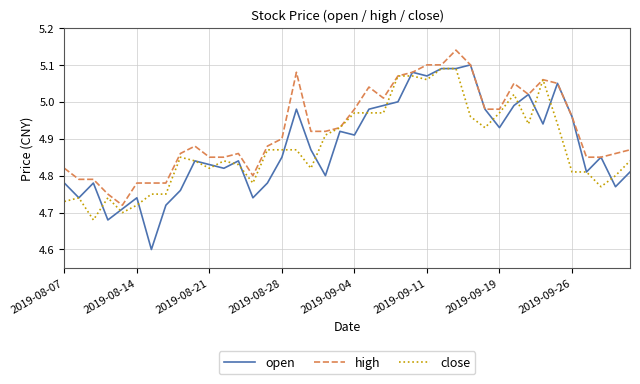

Does the chart display data point markers on the line(s)?

No